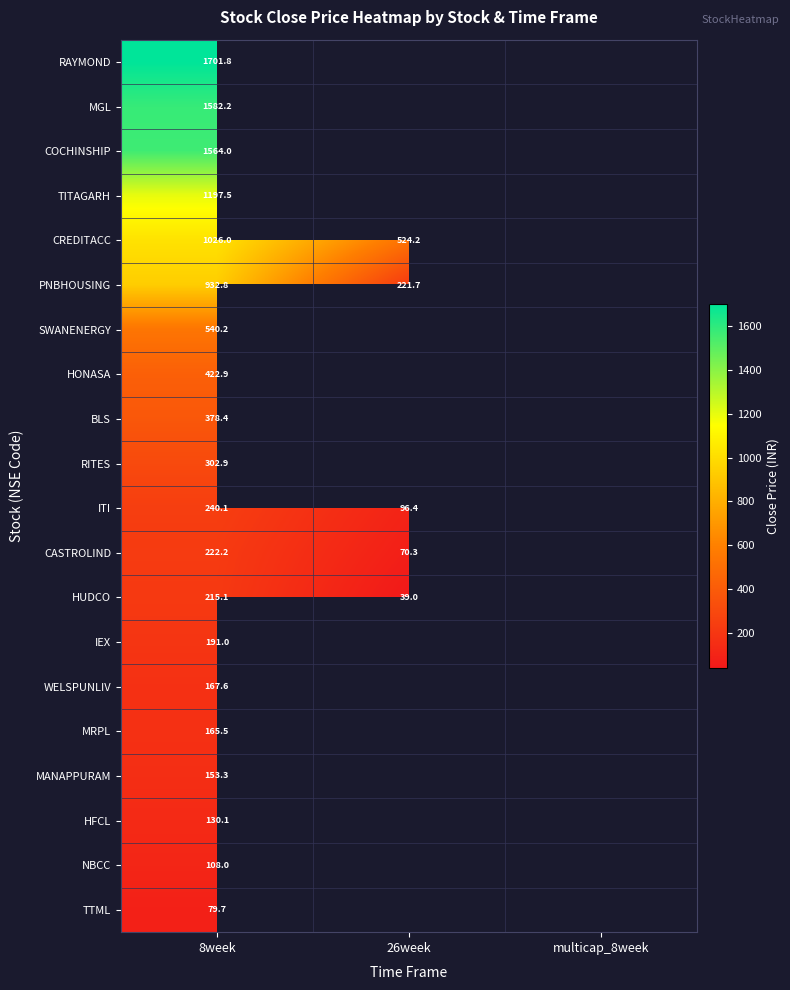

Is the value of CREDITACC at 26week greater than the value of CASTROLIND at 26week?

Yes